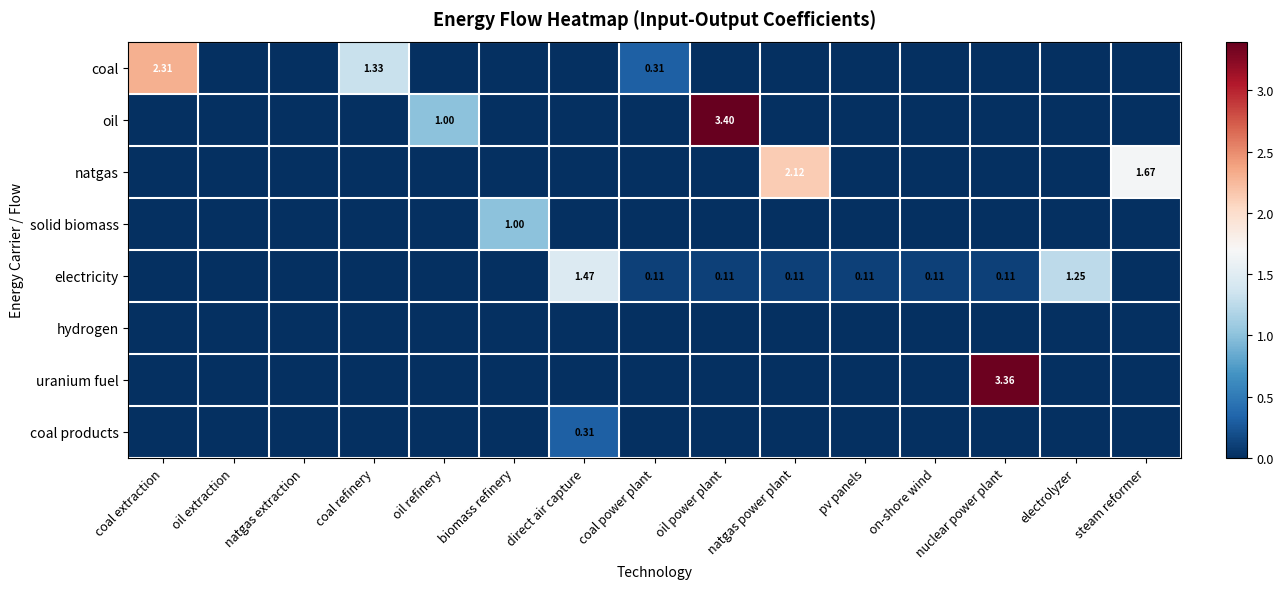

What is the sum of the electricity values at on-shore wind and steam reformer?

0.1